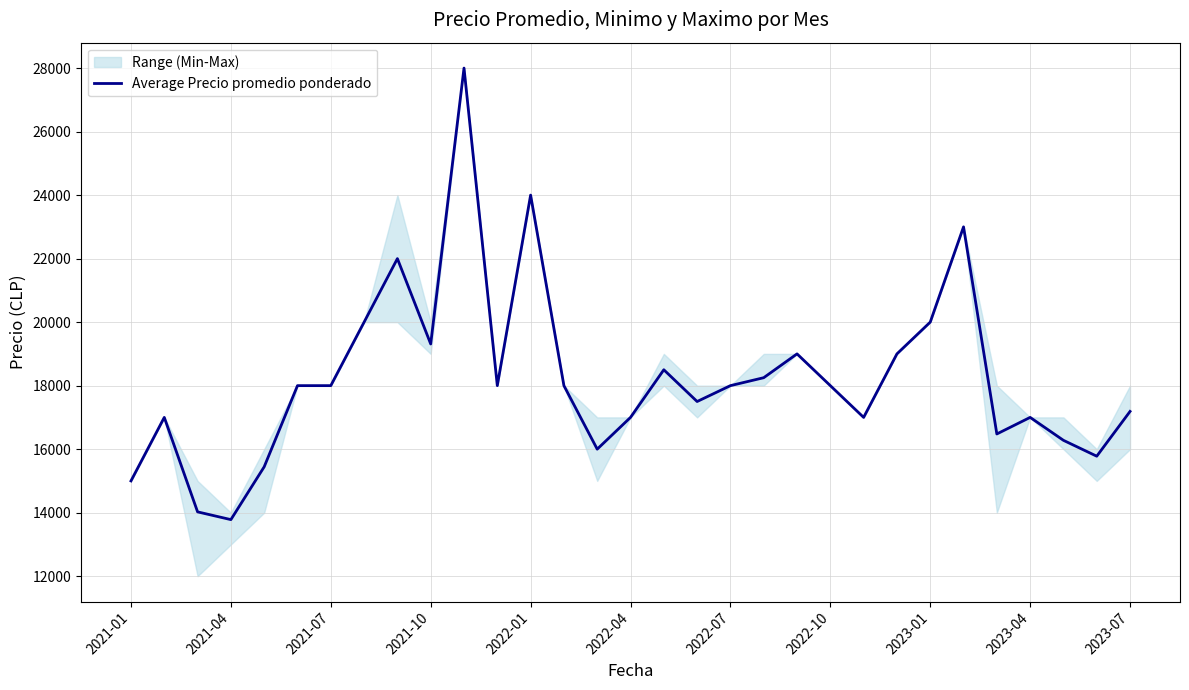

What is the lowest value of the Average Precio promedio ponderado series?

13781